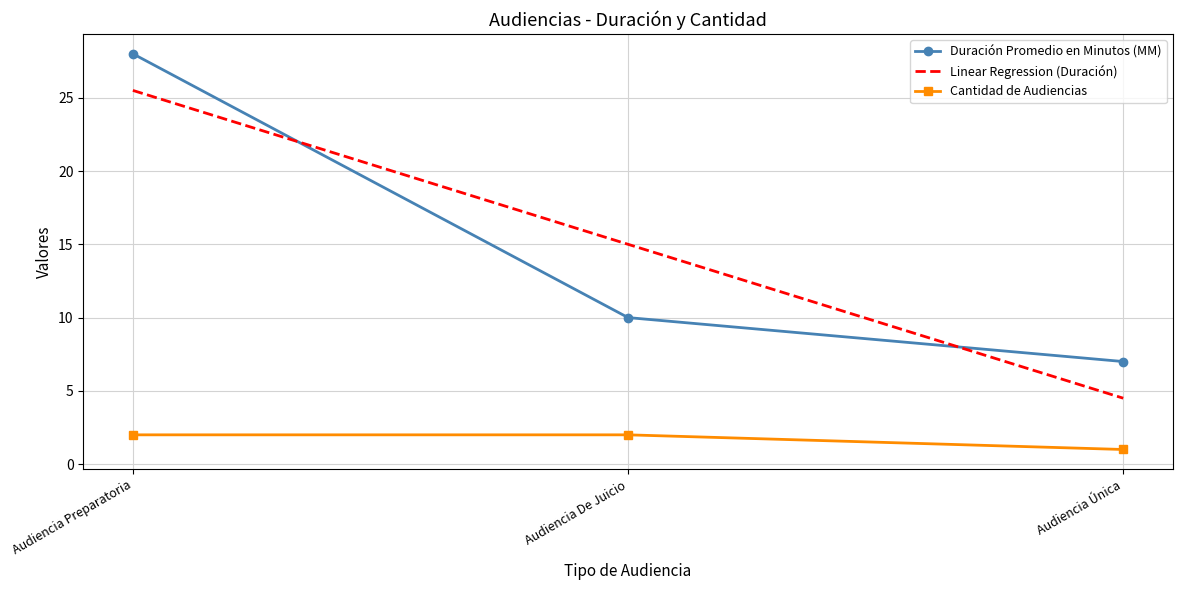

What is the highest value of the Cantidad de Audiencias series?

2.0